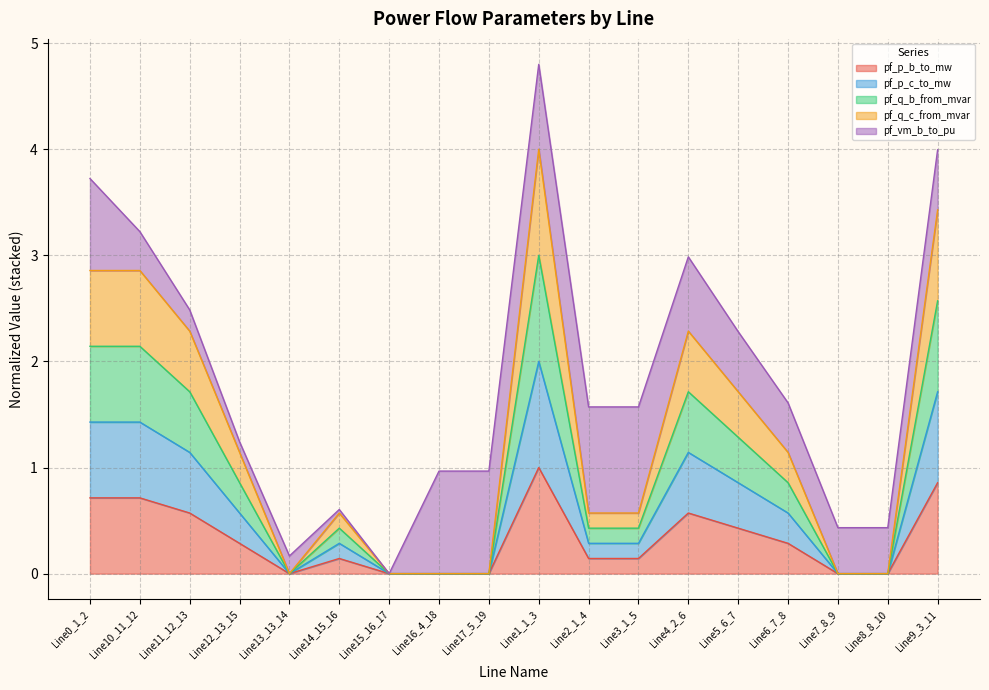

At which category is the sum across all series the highest?

Line1_1_3